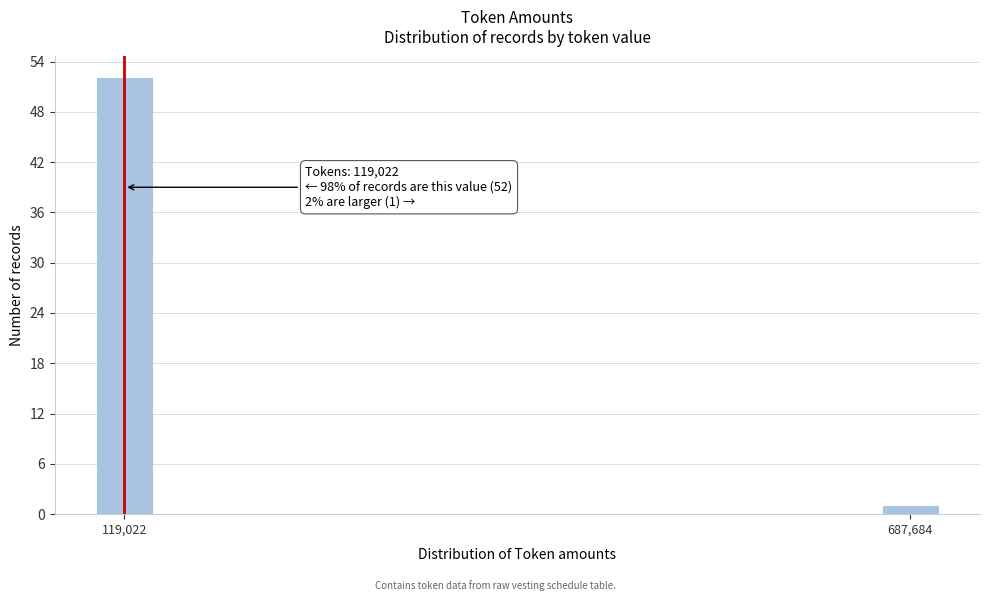

Reading right to left, extract all data points from this chart.

687,684=1	119,022=52